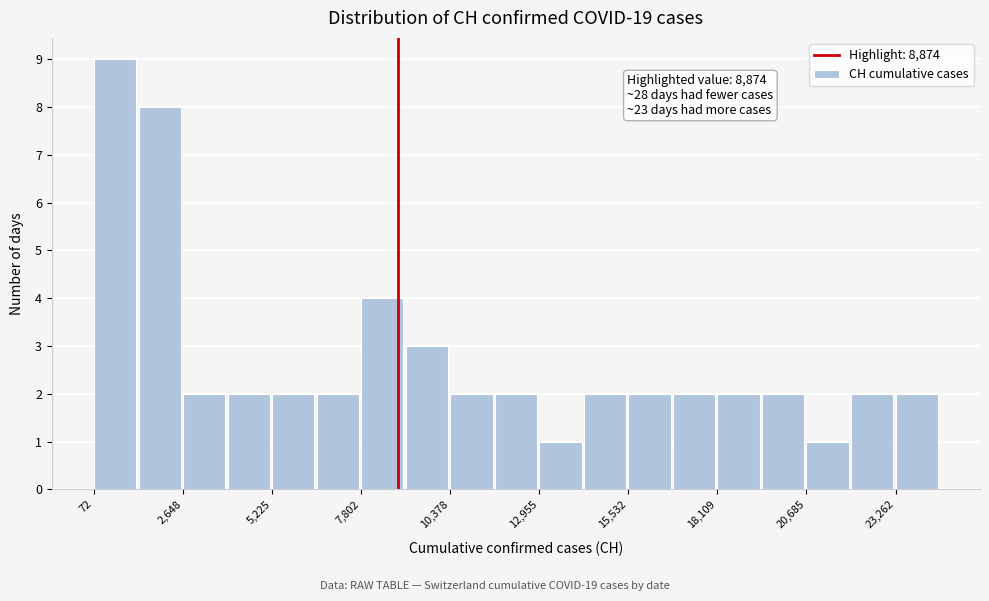

Around what value on the x-axis is the tallest bar? Give the approximate position of its centre, as read against the axis.

500